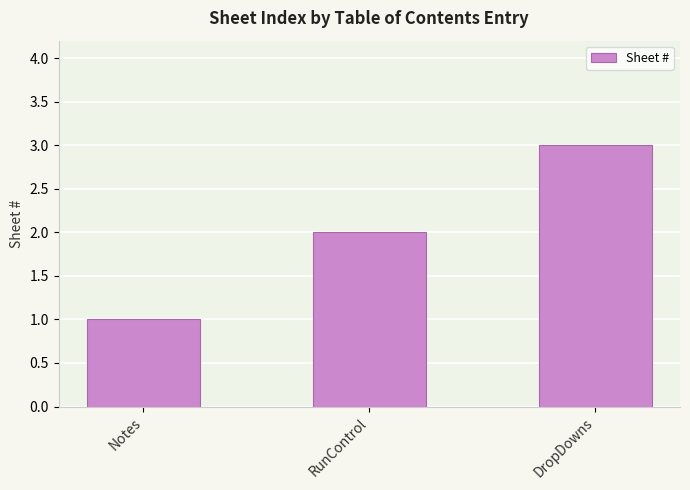

How many values are below 2?

1